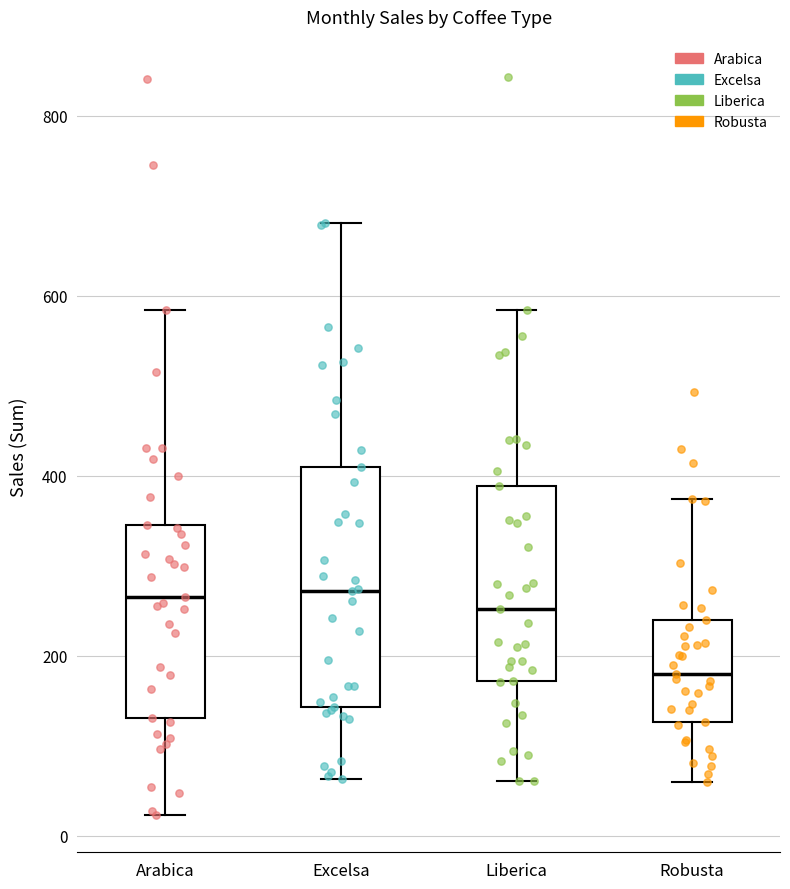

Reading left to right, read every box against the y-axis: the position of its median line, the range the box covers, and the ends of its whiskers. The values are not printed on the chart, so give them approximately, as read against the axis.

Arabica: median 260, box 140 to 340, whiskers 20 to 580
Excelsa: median 280, box 140 to 400, whiskers 60 to 680
Liberica: median 260, box 180 to 380, whiskers 60 to 580
Robusta: median 180, box 120 to 240, whiskers 60 to 380